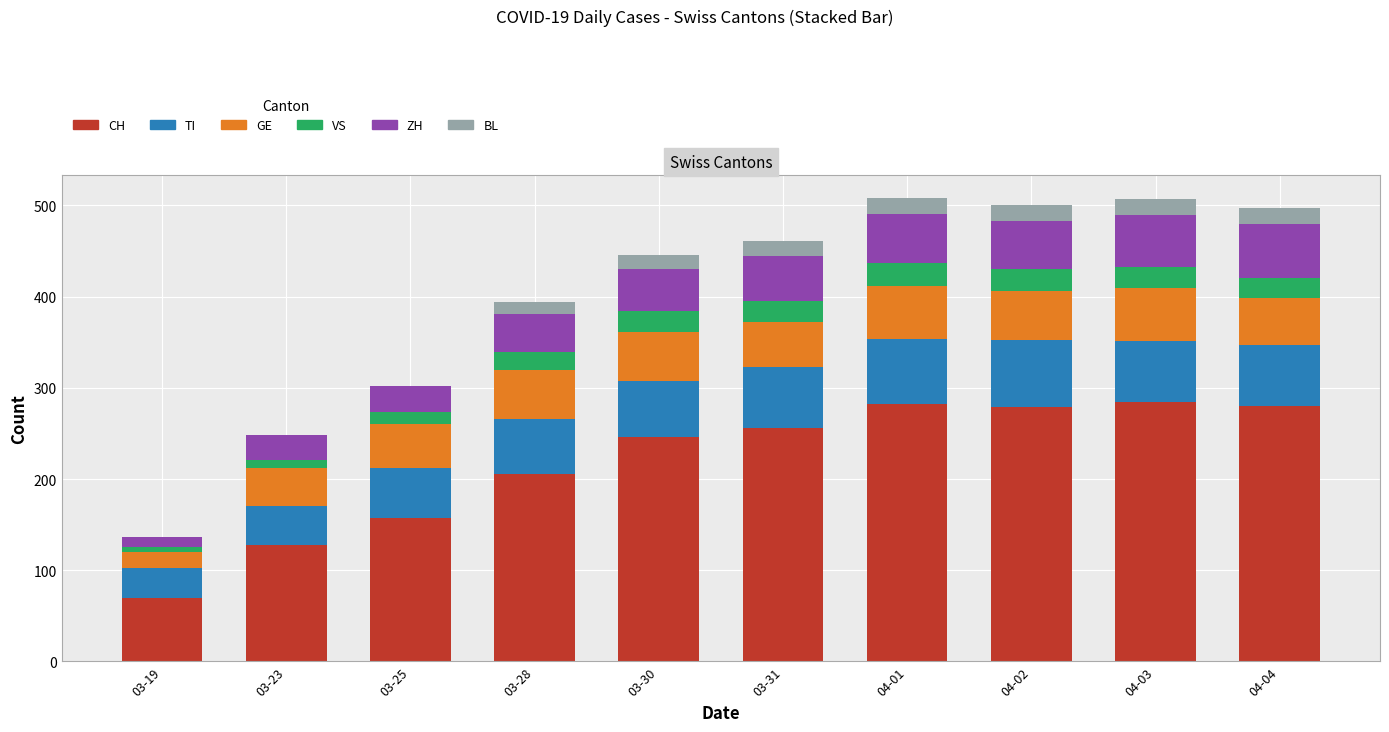

The CH series shows 206 at 03-28. True or false?

True